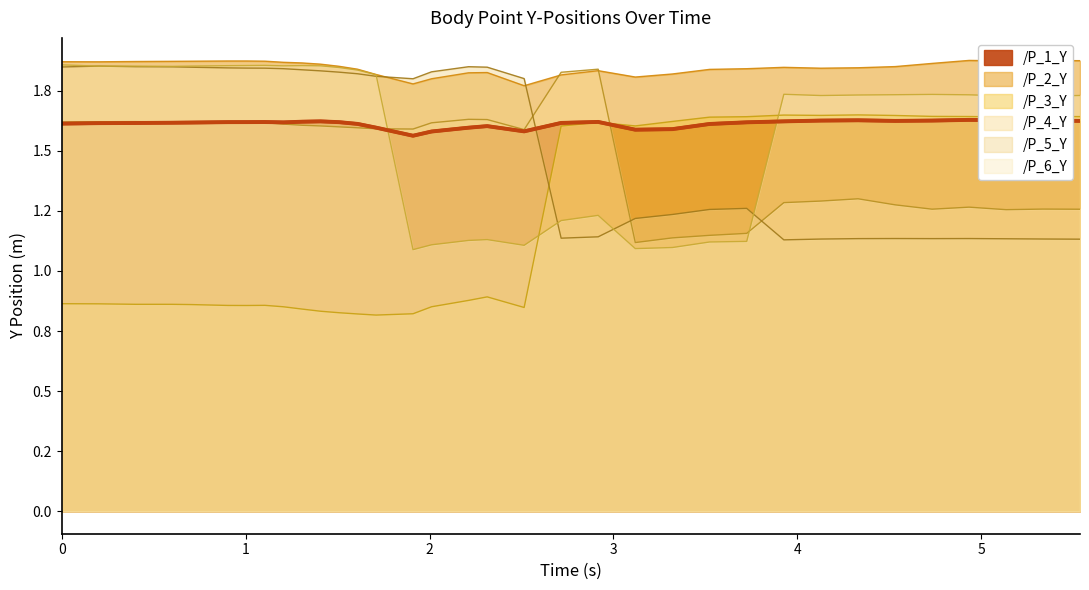

True or false: /P_6_Y has more than 2 points higher than both neighbors.

True